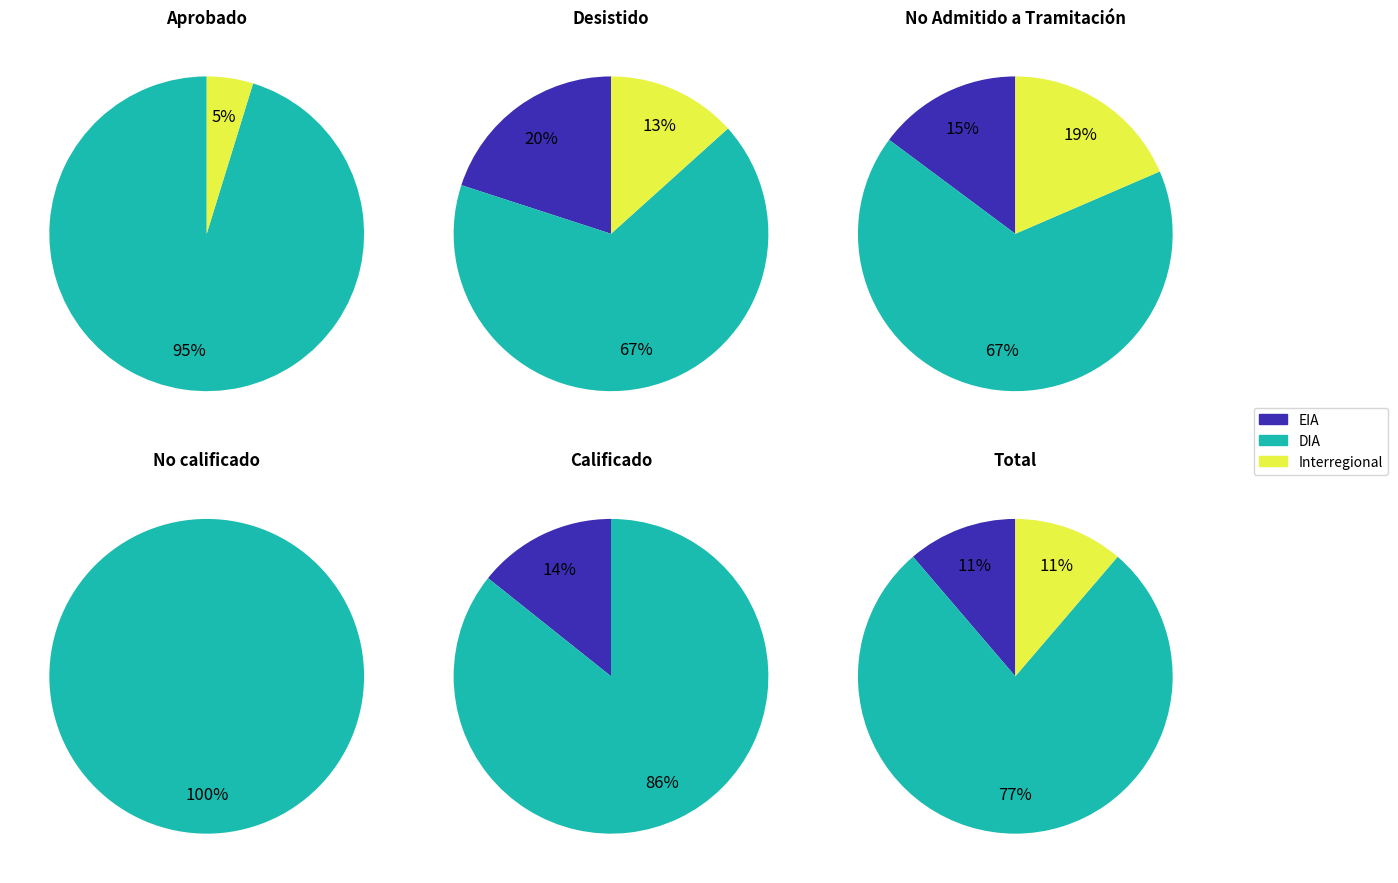

Which slice is the largest?

DIA